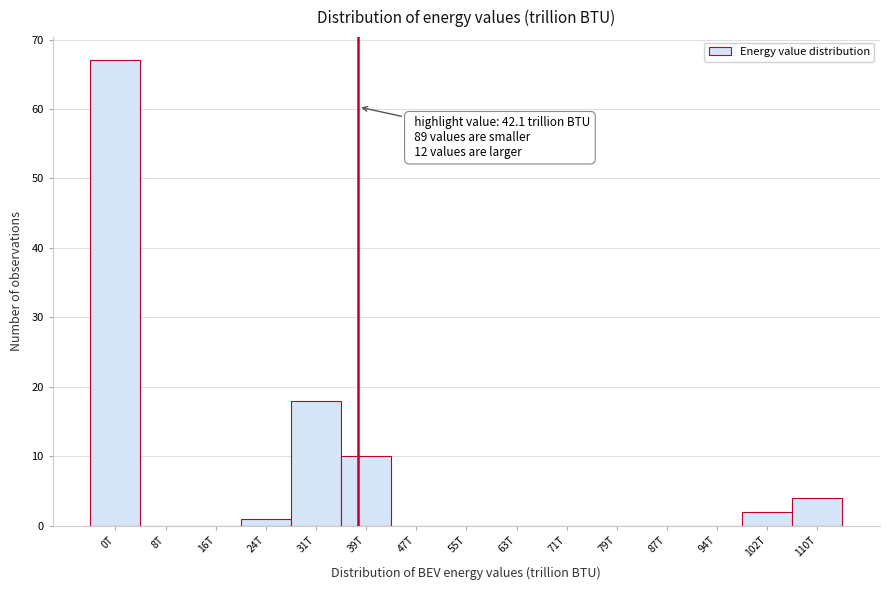

Reading left to right, list all the values displayed in this chart.

0T=67	8T=0	16T=0	24T=1	31T=18	39T=10	47T=0	55T=0	63T=0	71T=0	79T=0	87T=0	94T=0	102T=2	110T=4